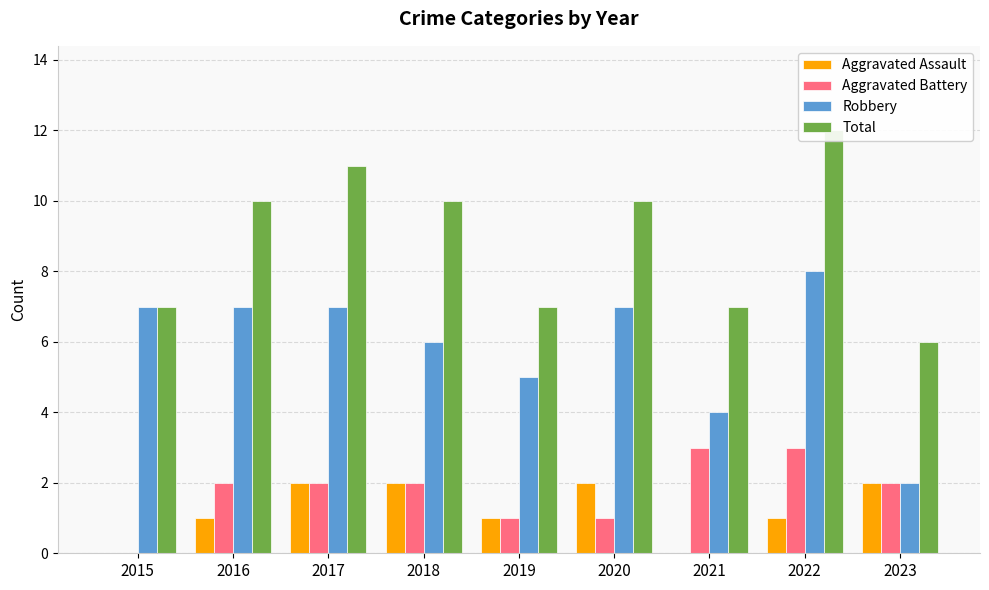

At which category does the chart reach its minimum across all series?

2015